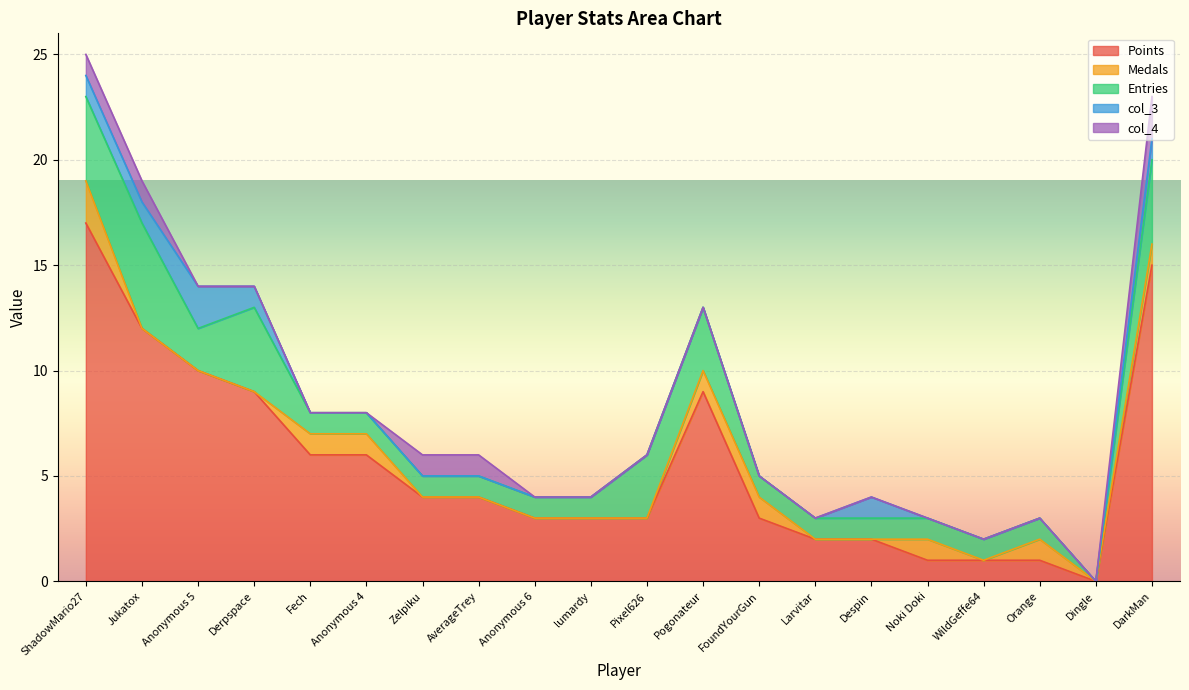

The value of Points at Zelpiku is 4. True or false?

True